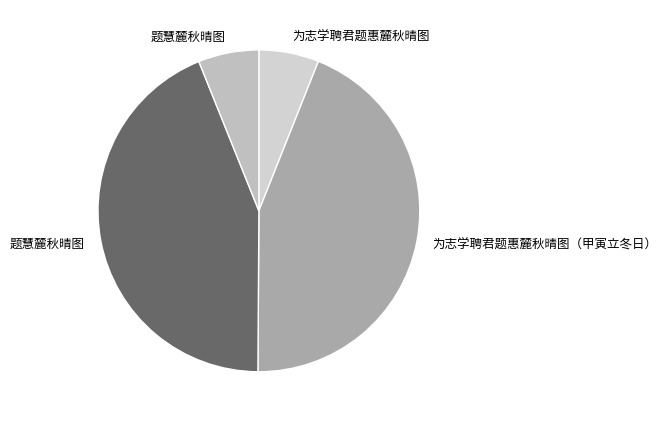

How many slices are in this pie chart?

4